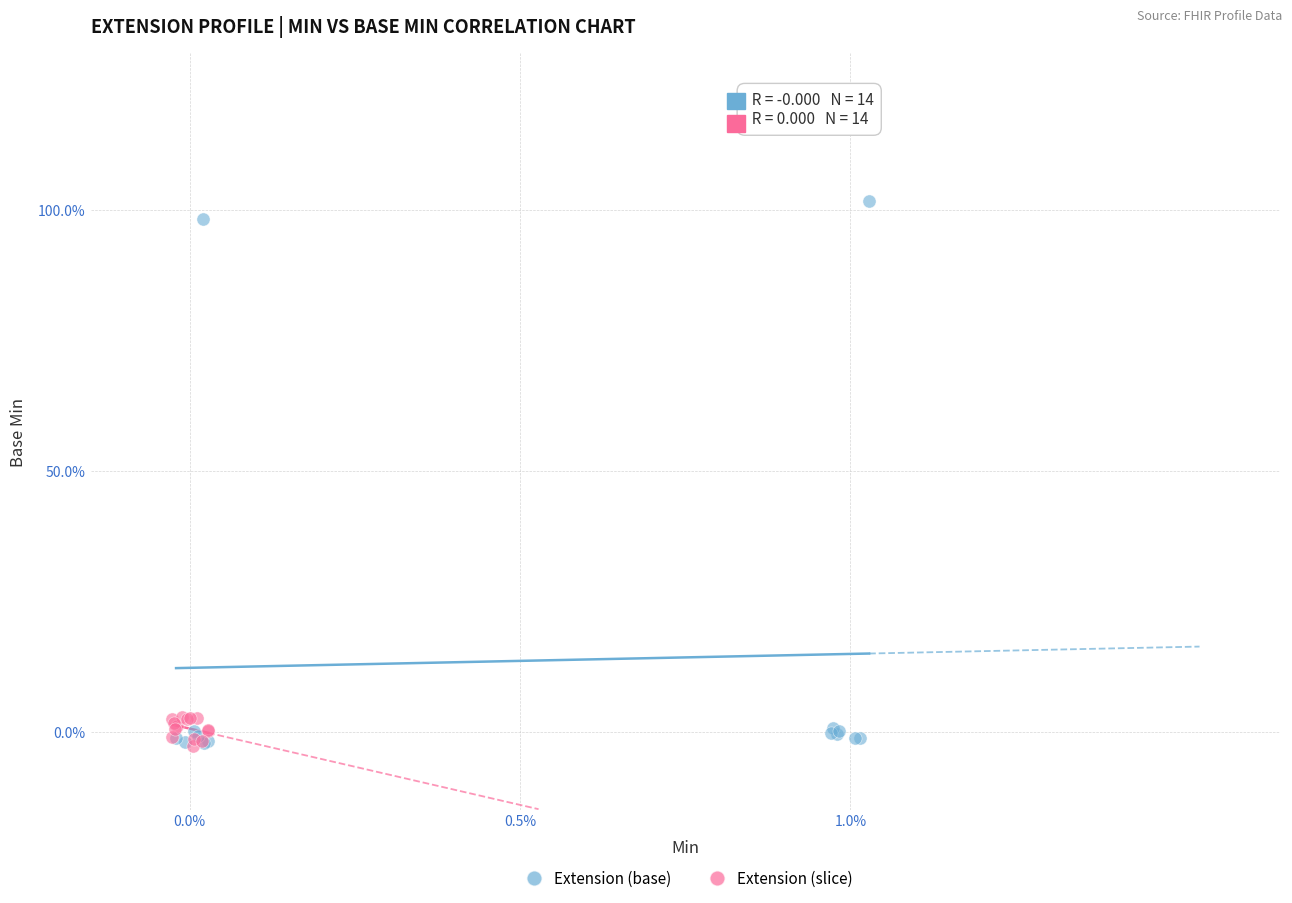

What are all the series names shown in the legend?

Extension (base), Extension (slice)